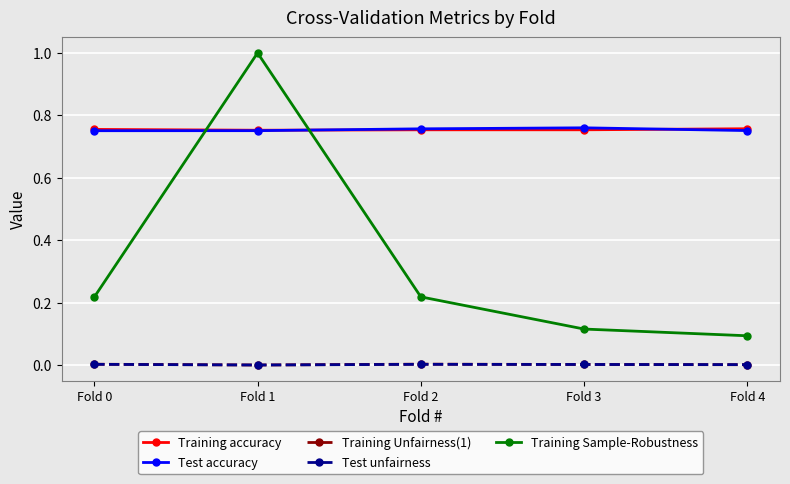

True or false: Training accuracy has more than 2 interior local peaks.

False